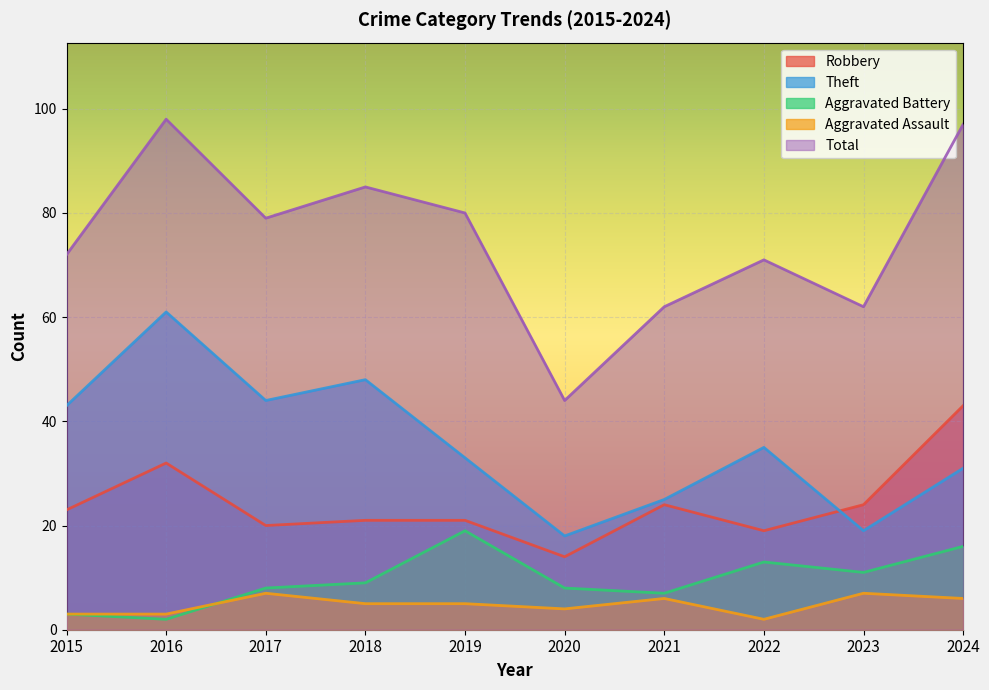

At which category is the sum across all series the highest?

2016